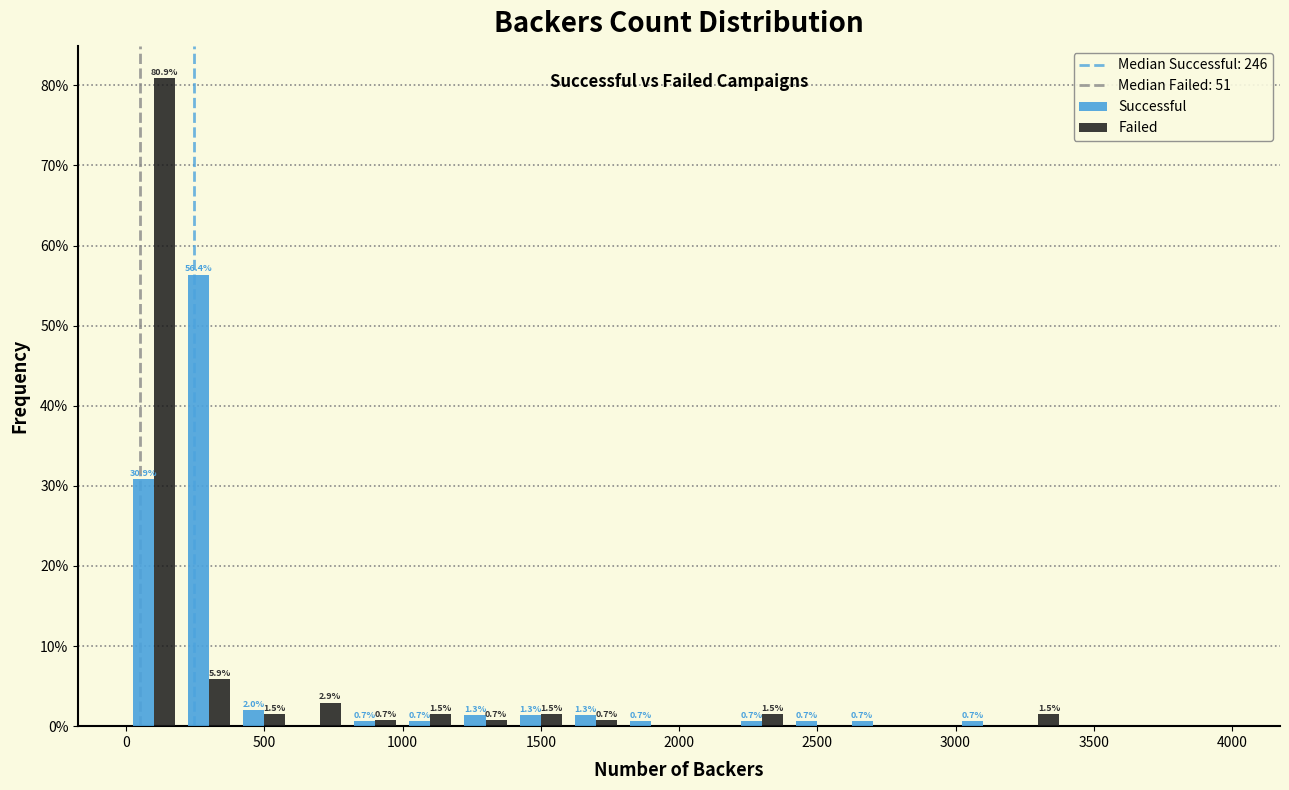

In the Successful series, which range on the x-axis has the tallest bar?

200 to 400